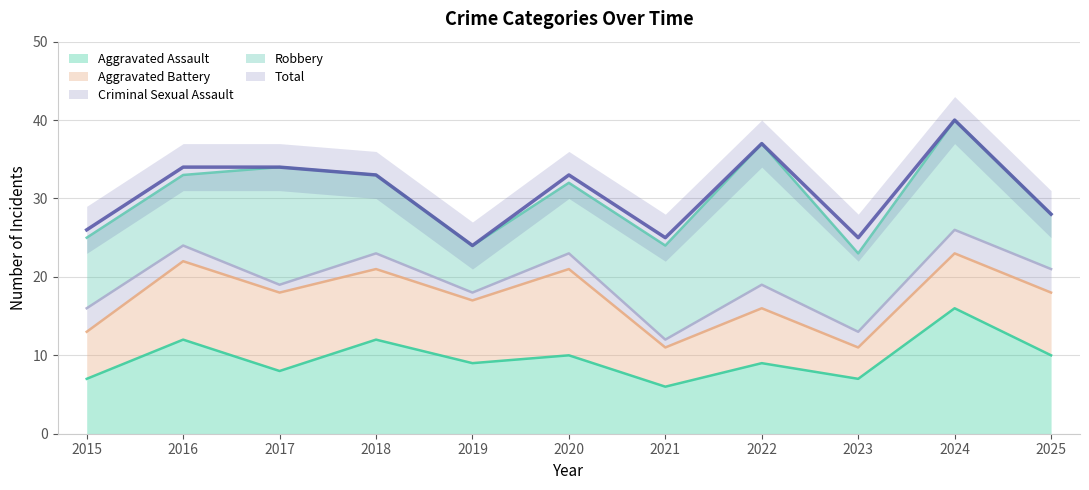

Rank the series at 2019 from lowest to highest value.

Criminal Sexual Assault, Robbery, Aggravated Battery, Aggravated Assault, Total